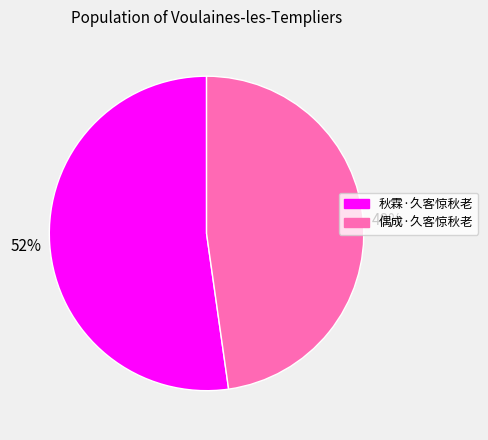

Approximately how many times larger is the value at 偶成·久客惊秋老 compared to 秋霖·久客惊秋老?

0.9